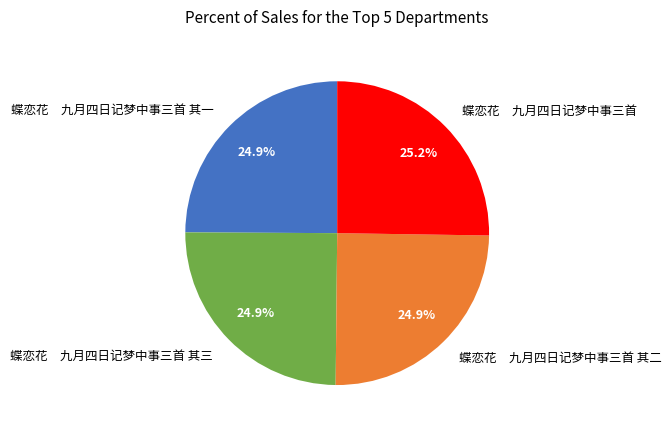

Is there a majority slice in this chart?

No